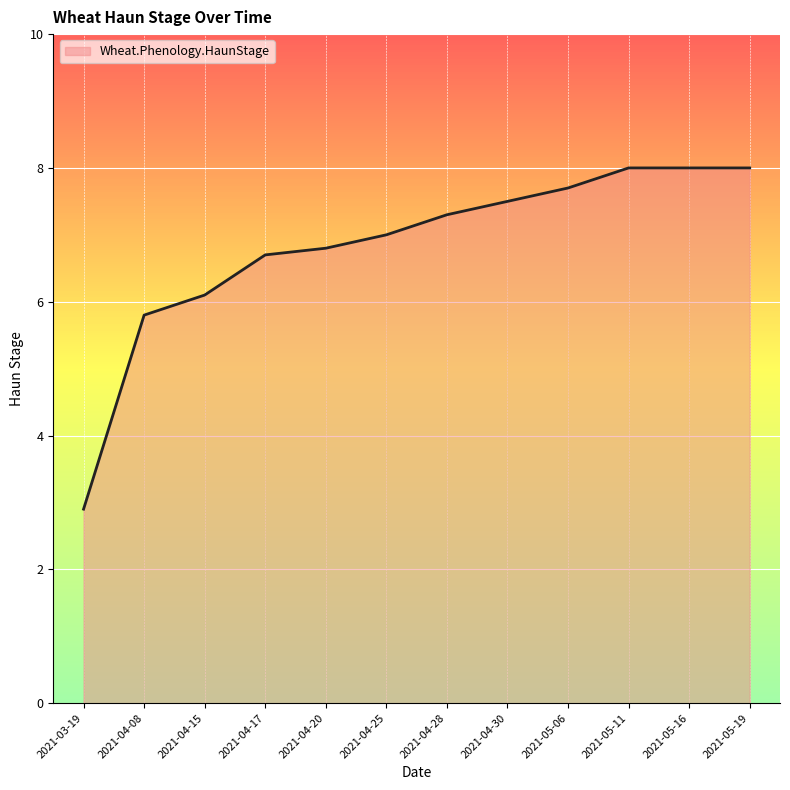

Reading left to right, list all the values displayed in this chart.

2.9	5.8	6.1	6.7	6.8	7.0	7.3	7.5	7.7	8.0	8.0	8.0